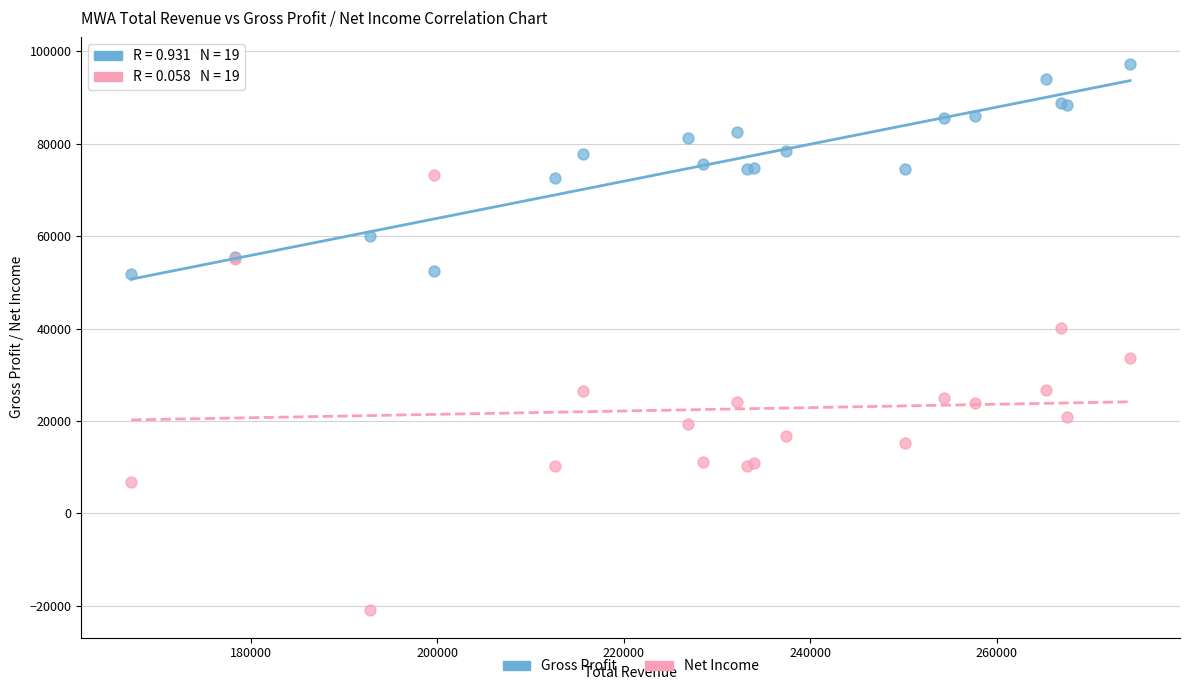

Across all series, what Y value is closest to 38100?

40200